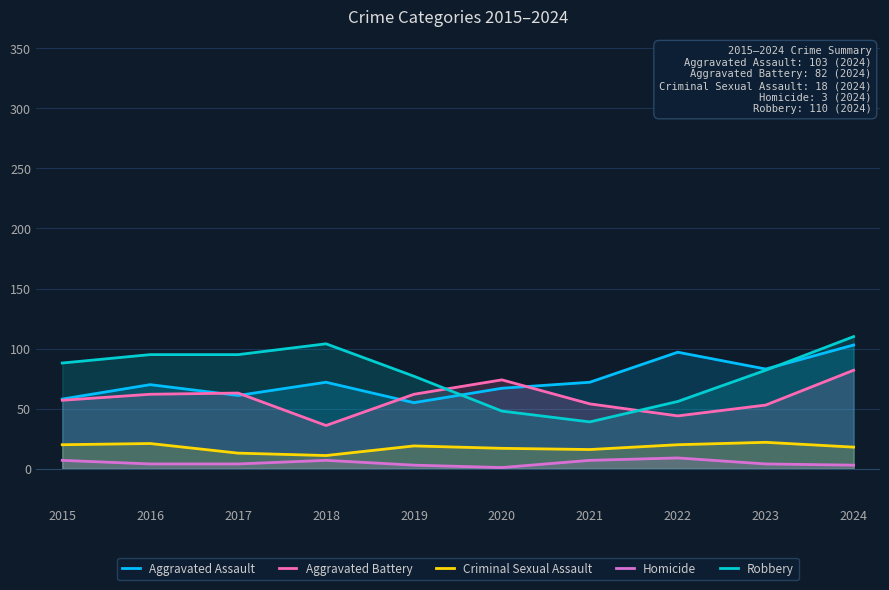

Is it true that Aggravated Assault equals 109 at 2017?

False